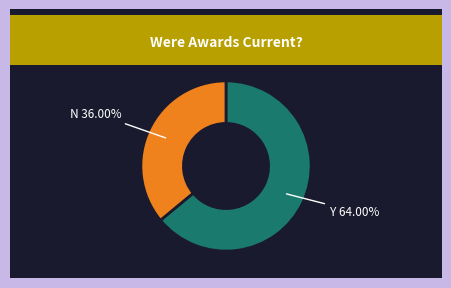

Does any single category account for the majority?

Yes